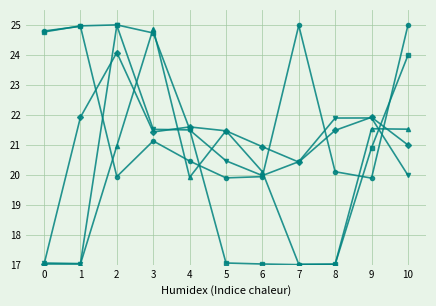

What is the spread (max minus min) of values at 2?

5.1